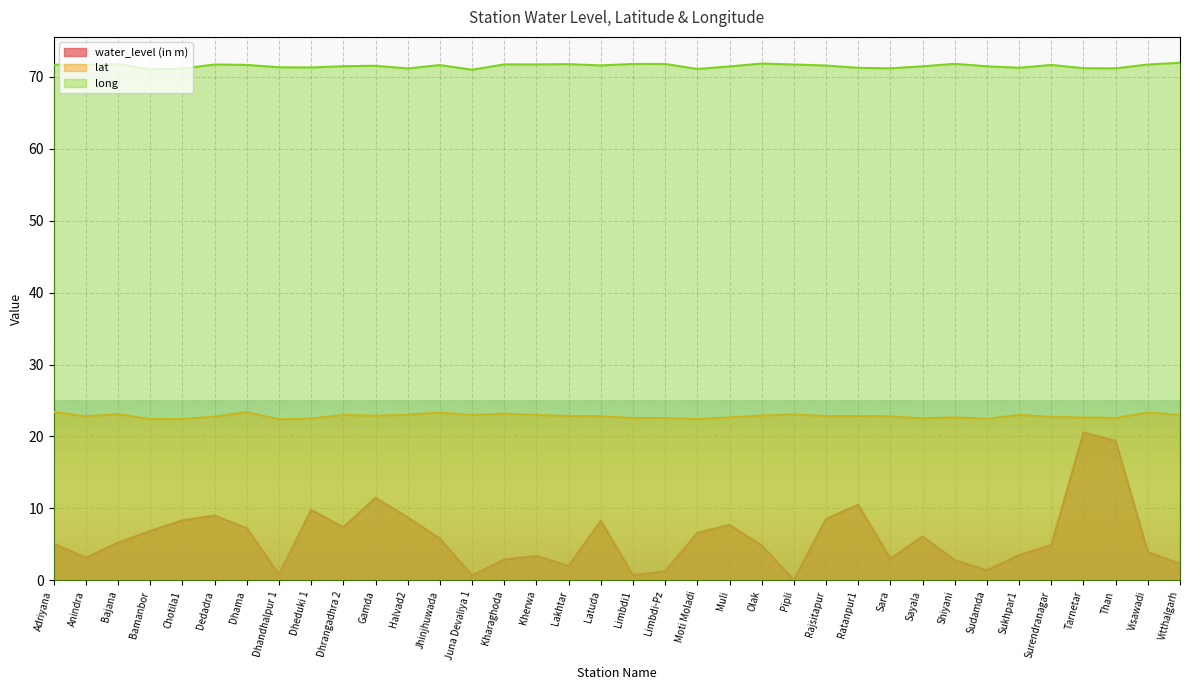

What value does the lat series have at Moti Moladi?

22.4